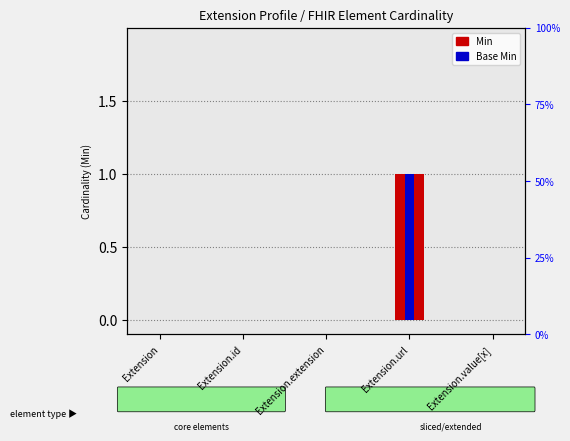

What are all the series names shown in the legend?

Min, Base Min